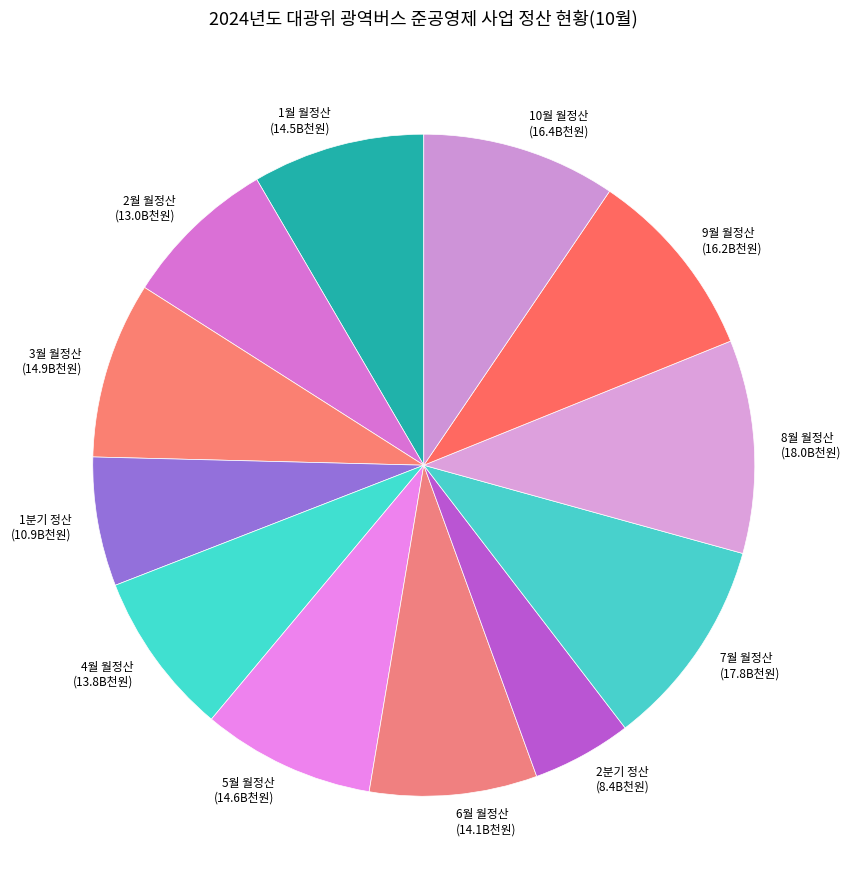

The 6월 월정산 slice represents 1% of the pie. True or false?

False